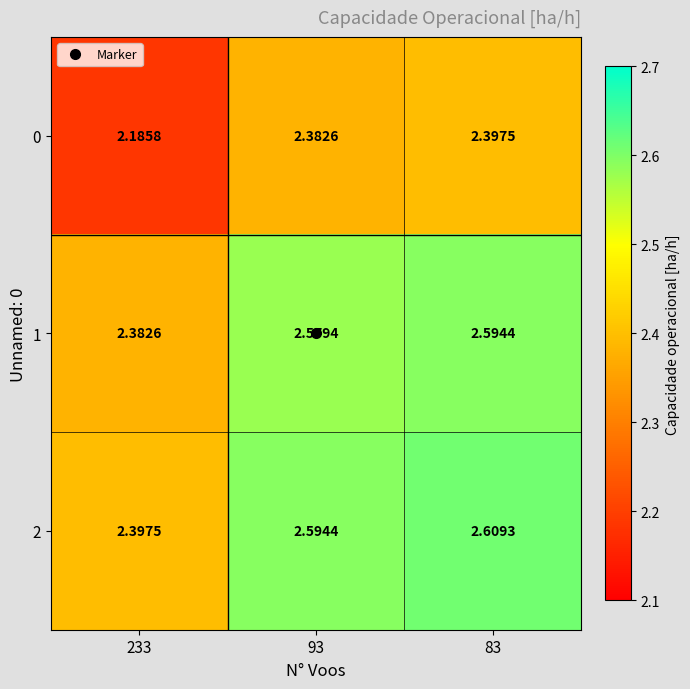

Between 233 and 93, which is larger?

93